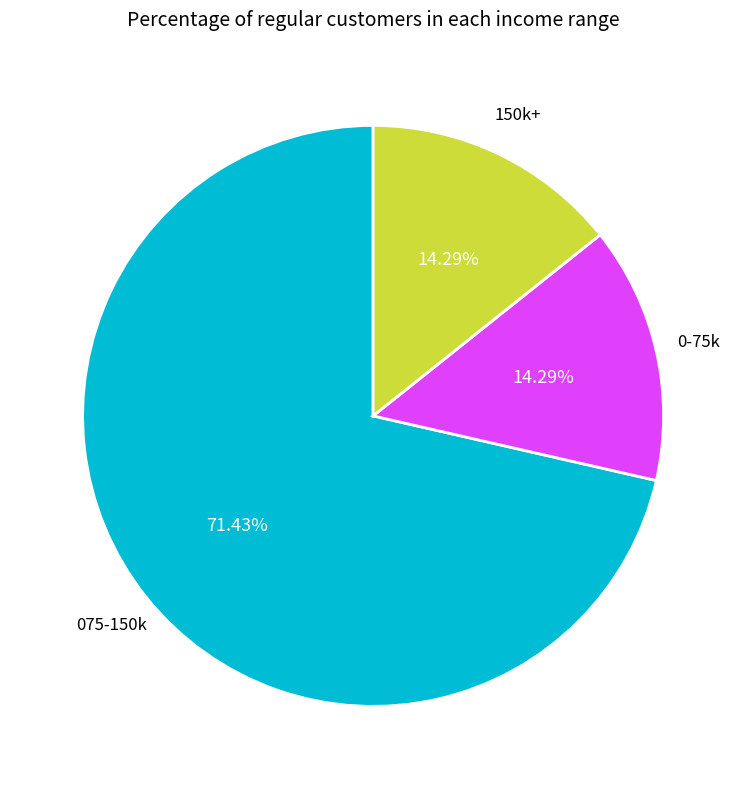

How many slices are in this pie chart?

3